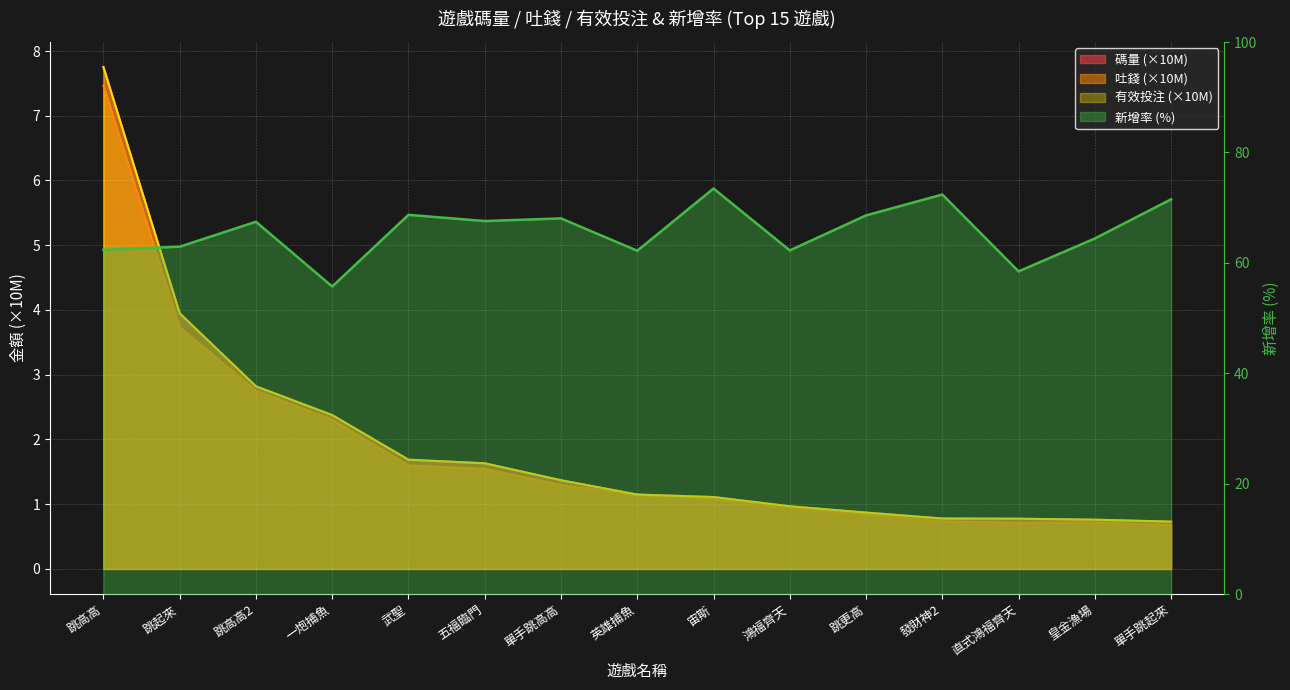

In 吐錢, how many points are higher than both neighbors (excluding endpoints)?

1